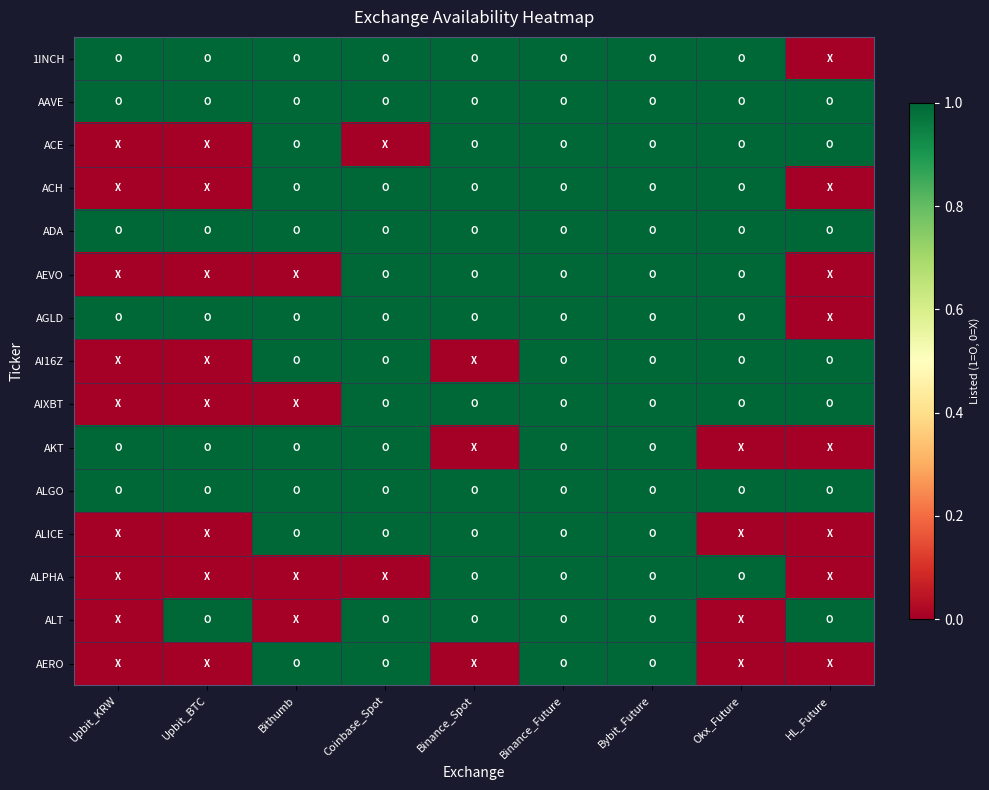

Between Binance_Future and Upbit_BTC, which is larger?

Binance_Future